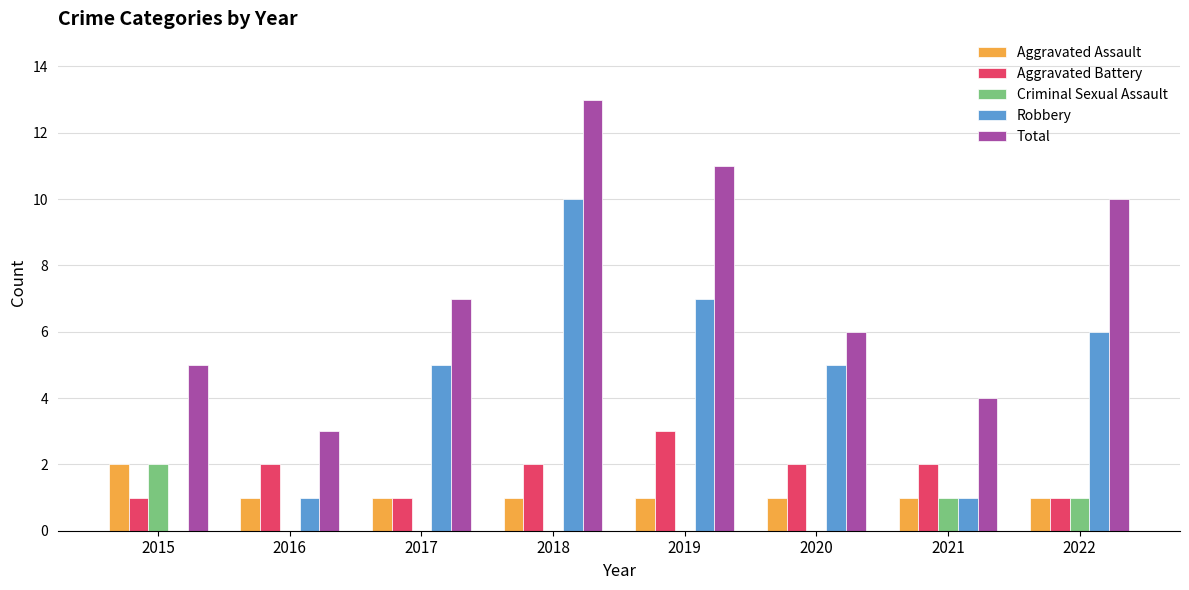

Count the number of data series in this chart.

5